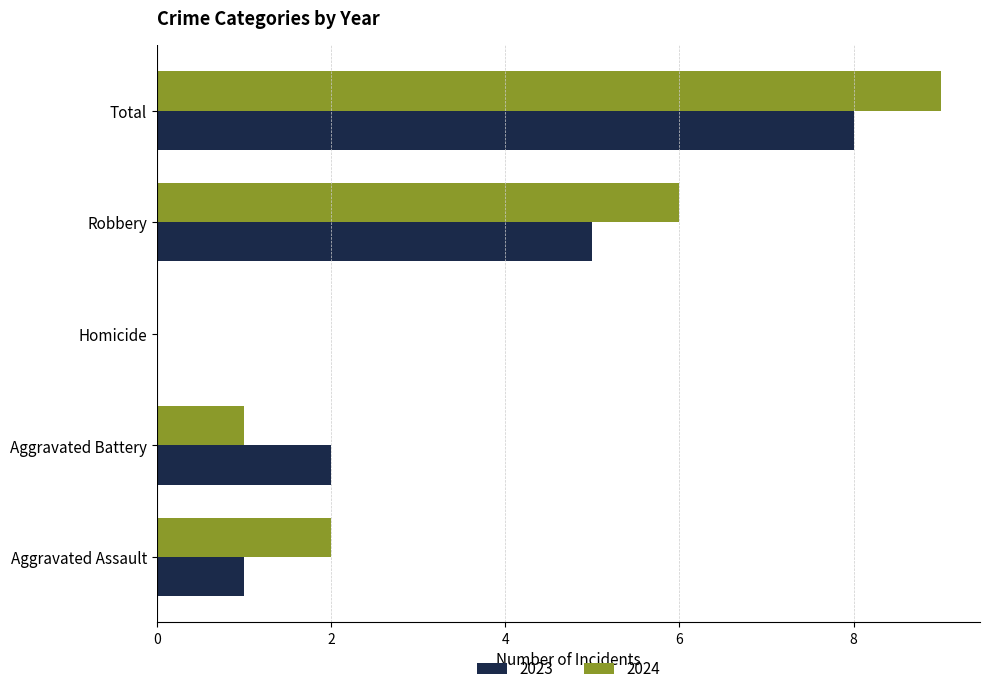

What is the sum of the 2023 values at Total and Aggravated Battery?

10